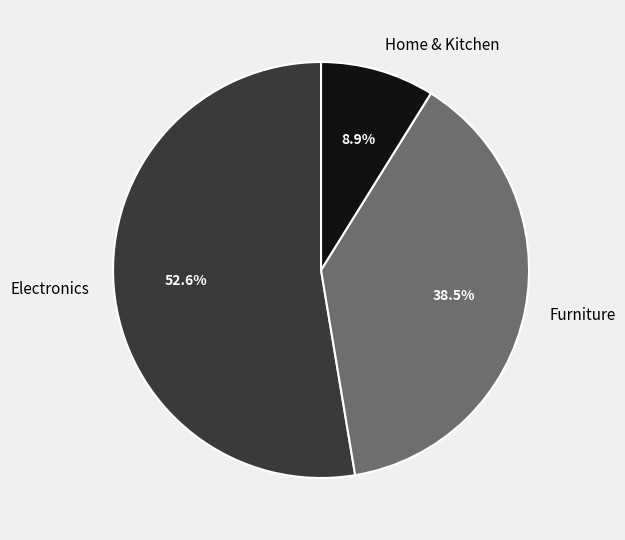

Combined, do Electronics and Furniture account for over 50%?

Yes